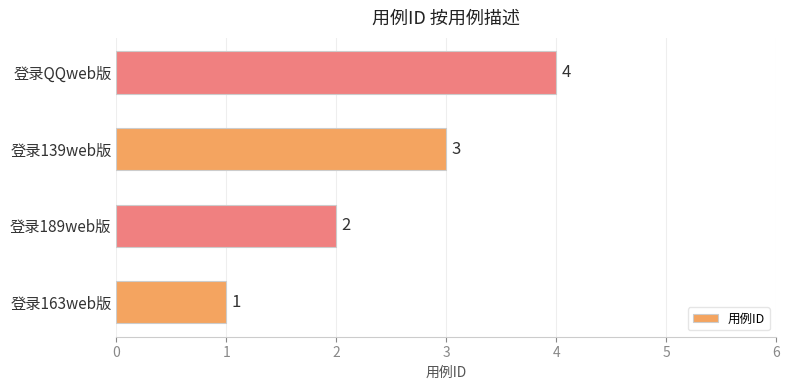

The value at 登录QQweb版 is 2. True or false?

False